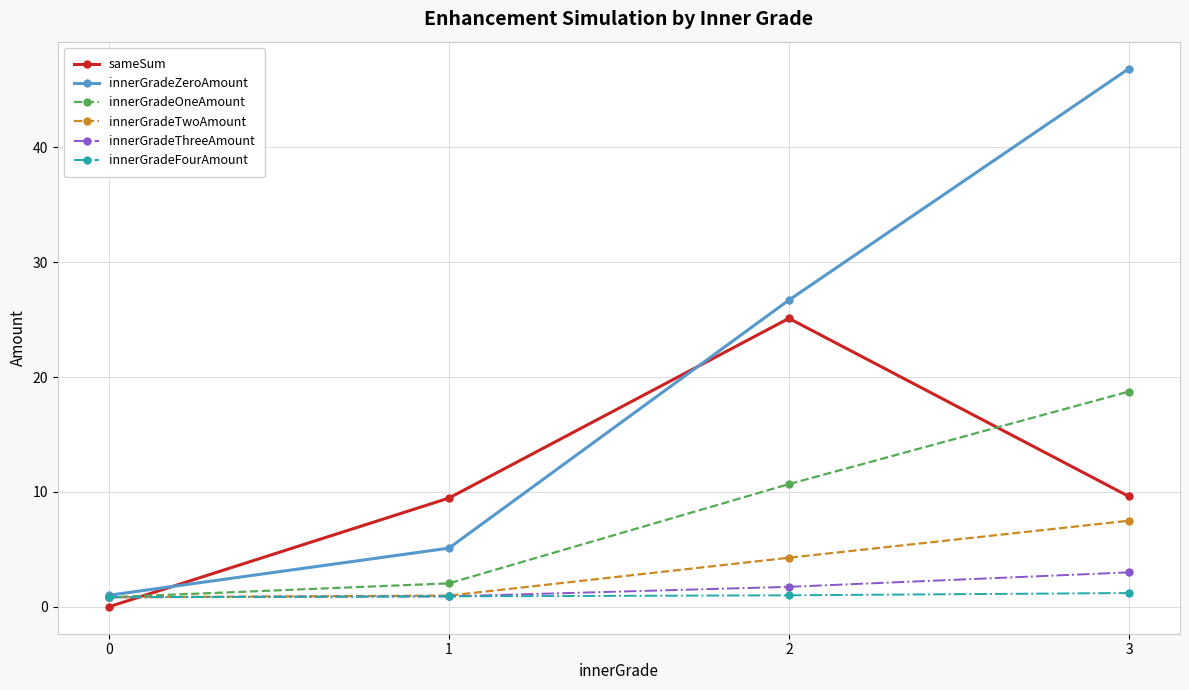

True or false: innerGradeTwoAmount has more than 0 interior local peaks.

False